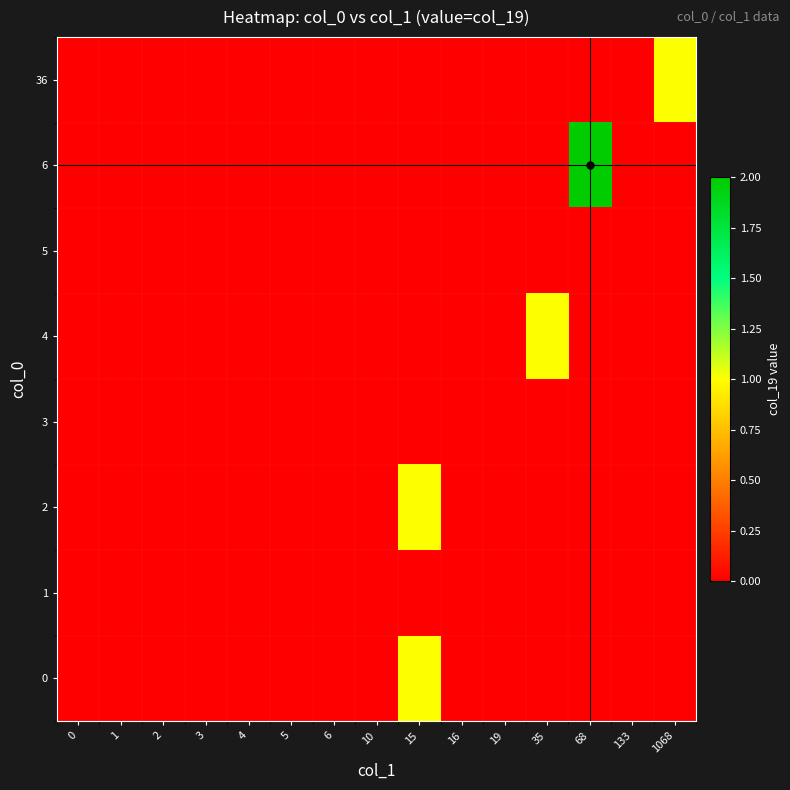

Reading left to right, what are all the values shown in this chart?

0: 0=0	1=0	2=0	3=0	4=0	5=0	6=0	10=0	15=1	16=0	19=0	35=0	68=0	133=0	1068=0
1: 0=0	1=0	2=0	3=0	4=0	5=0	6=0	10=0	15=0	16=0	19=0	35=0	68=0	133=0	1068=0
2: 0=0	1=0	2=0	3=0	4=0	5=0	6=0	10=0	15=1	16=0	19=0	35=0	68=0	133=0	1068=0
3: 0=0	1=0	2=0	3=0	4=0	5=0	6=0	10=0	15=0	16=0	19=0	35=0	68=0	133=0	1068=0
4: 0=0	1=0	2=0	3=0	4=0	5=0	6=0	10=0	15=0	16=0	19=0	35=1	68=0	133=0	1068=0
5: 0=0	1=0	2=0	3=0	4=0	5=0	6=0	10=0	15=0	16=0	19=0	35=0	68=0	133=0	1068=0
6: 0=0	1=0	2=0	3=0	4=0	5=0	6=0	10=0	15=0	16=0	19=0	35=0	68=2	133=0	1068=0
36: 0=0	1=0	2=0	3=0	4=0	5=0	6=0	10=0	15=0	16=0	19=0	35=0	68=0	133=0	1068=1